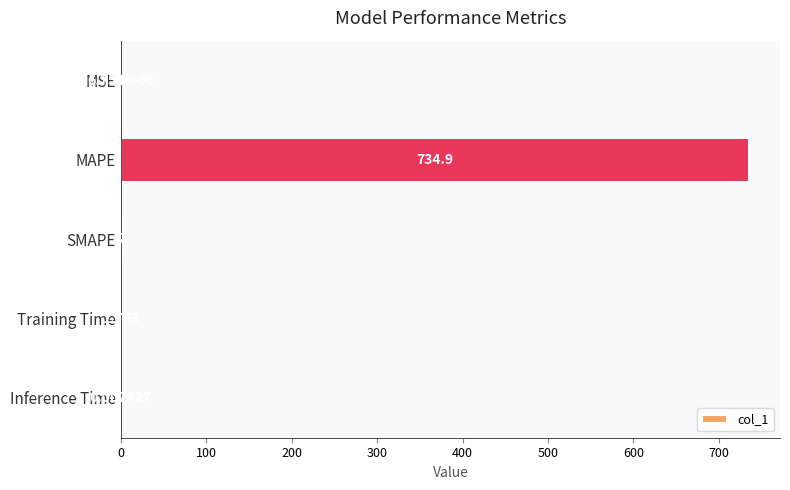

Where is the data nearest to the value 367?

SMAPE